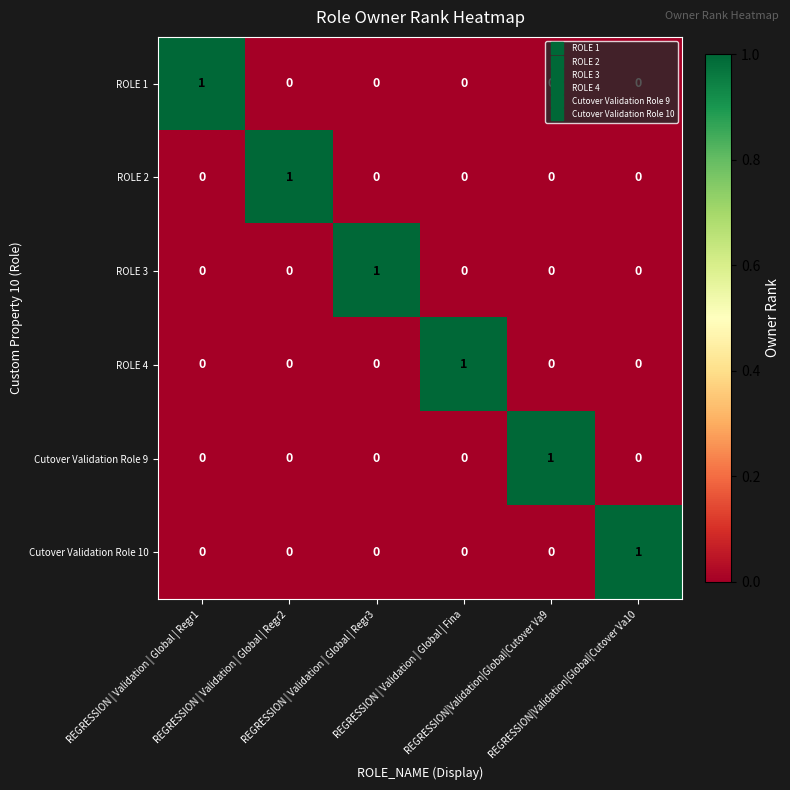

How many series are shown in this chart?

6